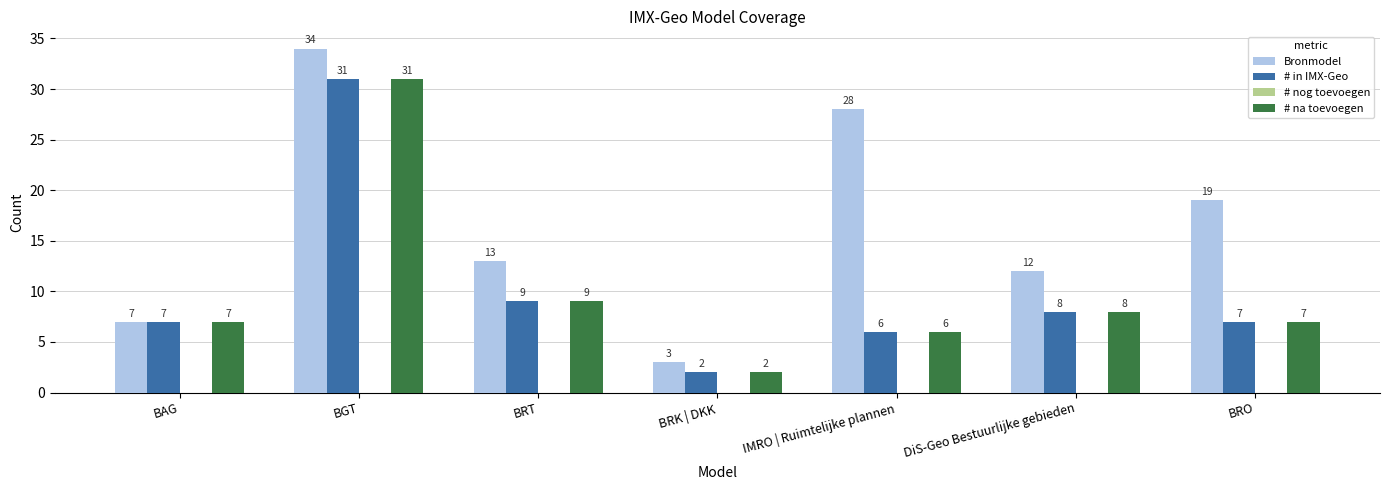

What is the spread (max minus min) of values at BGT?

3